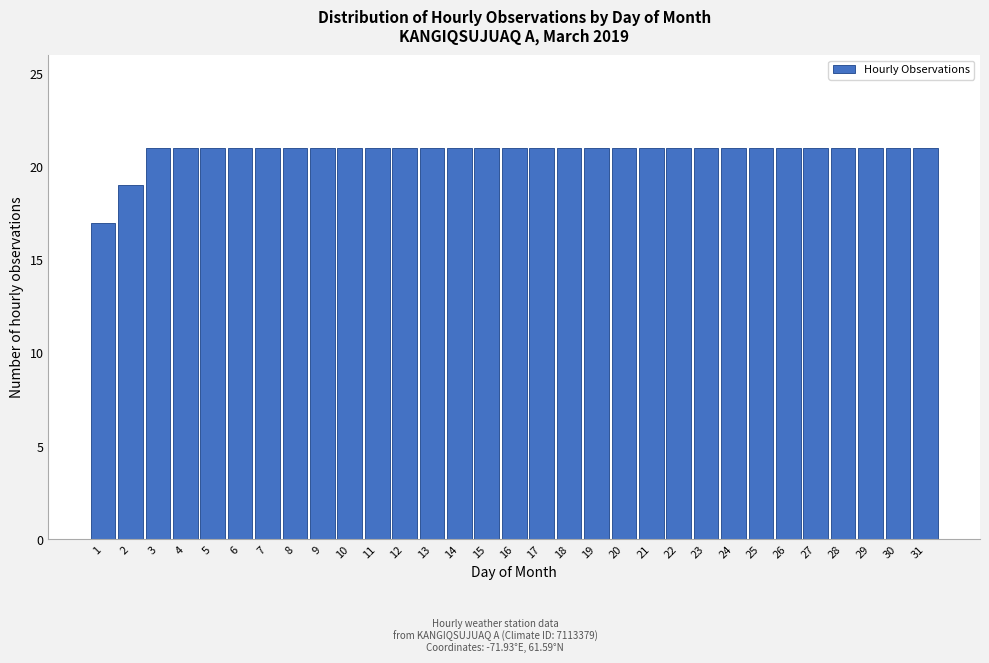

What is the smallest value displayed?

17